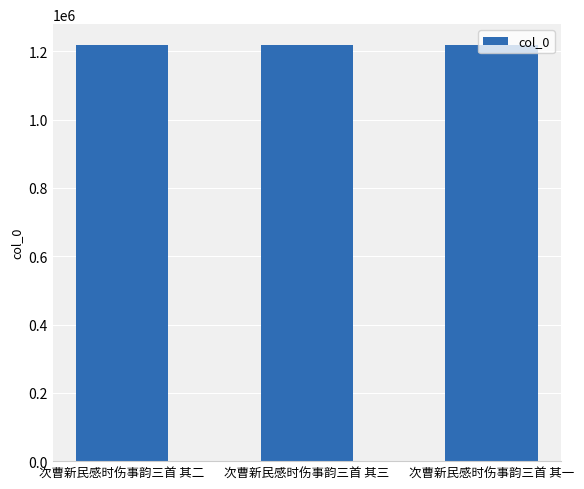

What is the sum of the values at 次曹新民感时伤事韵三首 其二 and 次曹新民感时伤事韵三首 其三?

2437533